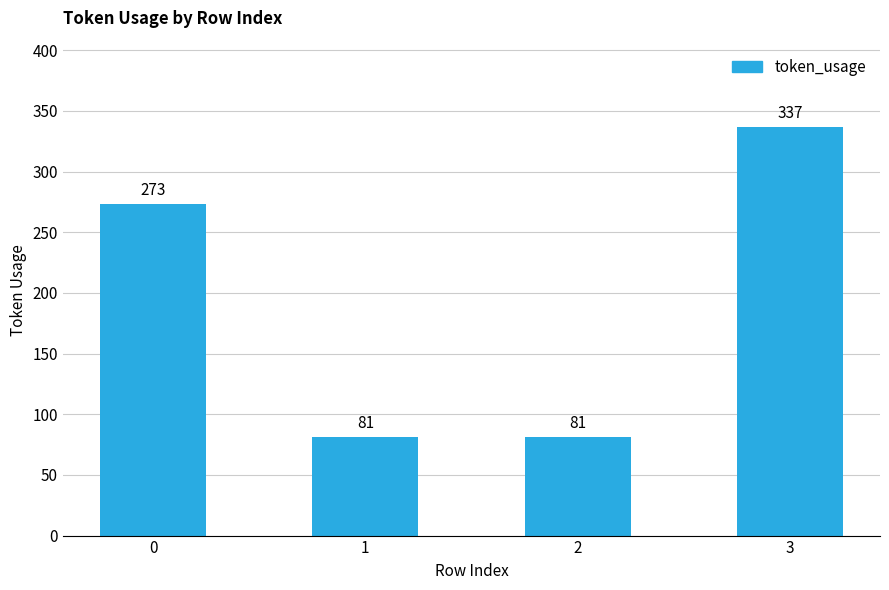

What is the greatest value displayed?

337